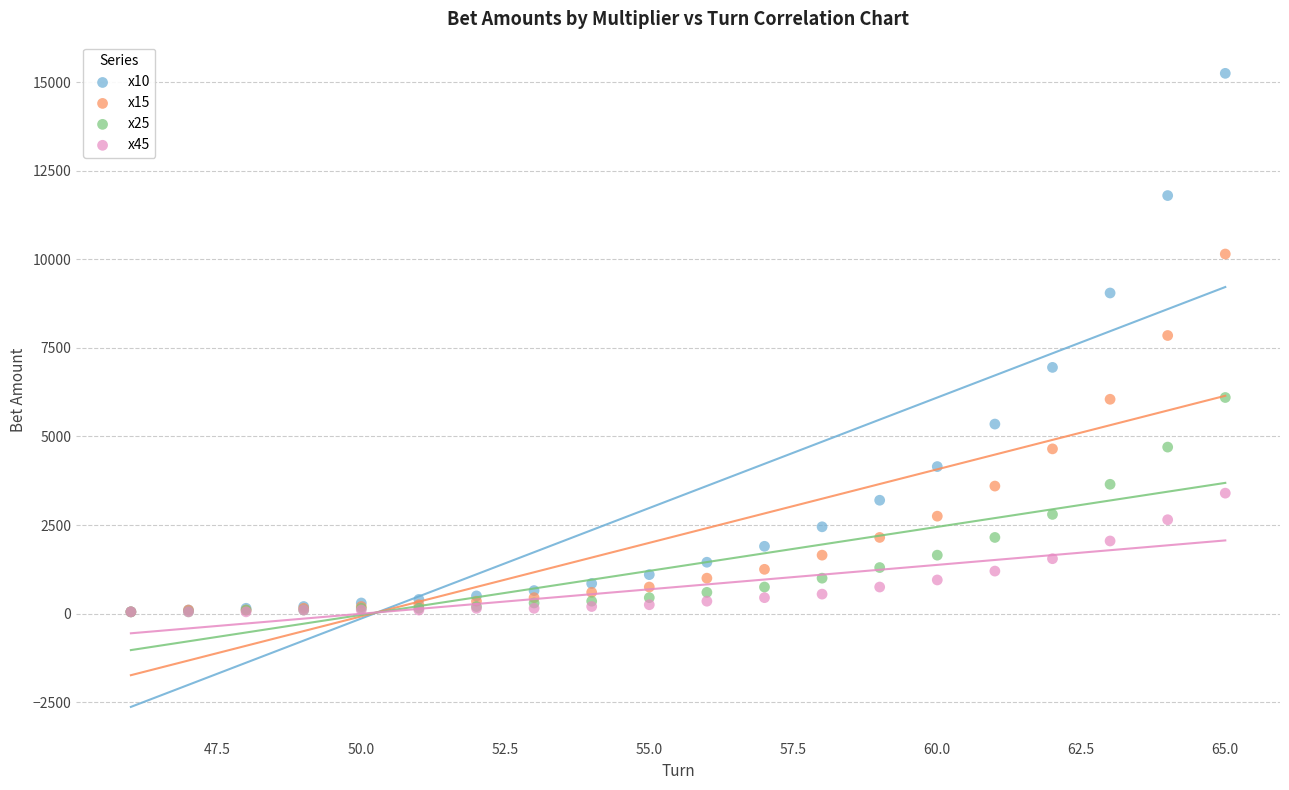

What are all the series names shown in the legend?

x10, x15, x25, x45